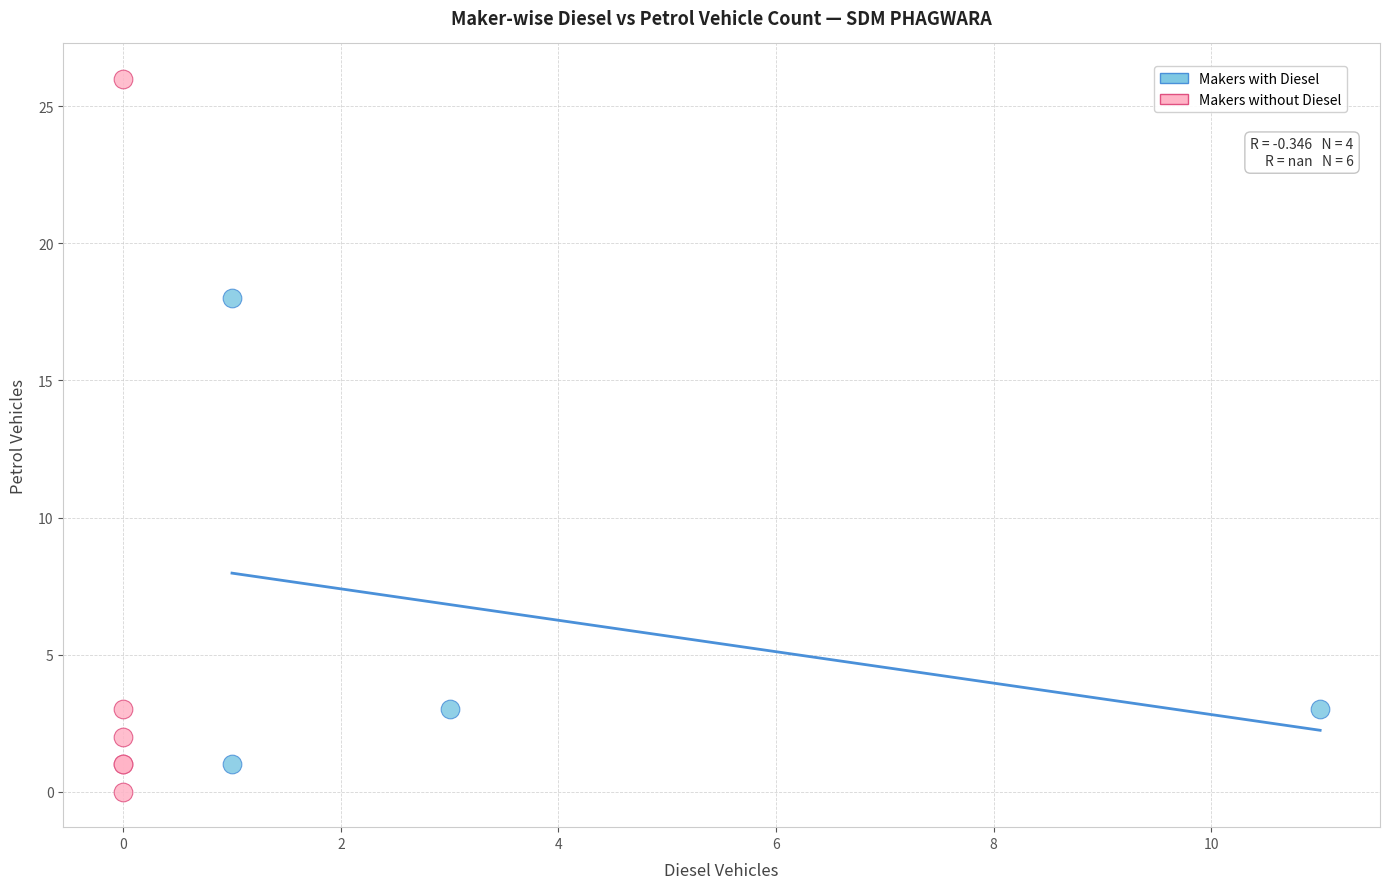

Which series has the largest Y range (max minus min)?

Makers without Diesel